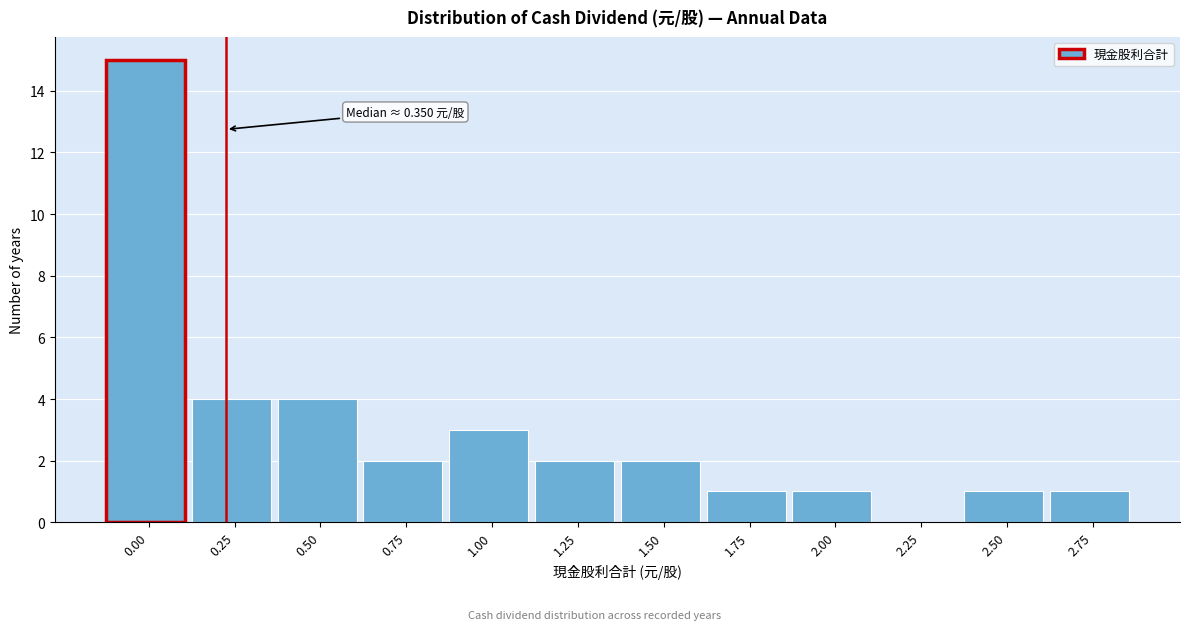

Reading left to right, what are all the values shown in this chart?

0.00=15	0.25=4	0.50=4	0.75=2	1.00=3	1.25=2	1.50=2	1.75=1	2.00=1	2.25=0	2.50=1	2.75=1